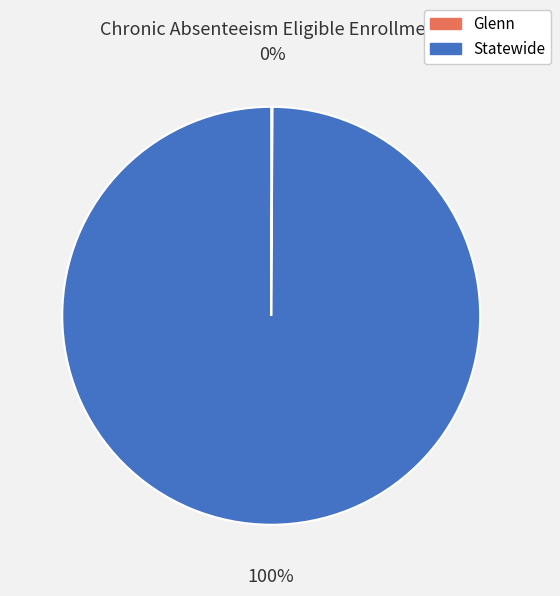

To the nearest percent, what is the average slice percentage?

50%